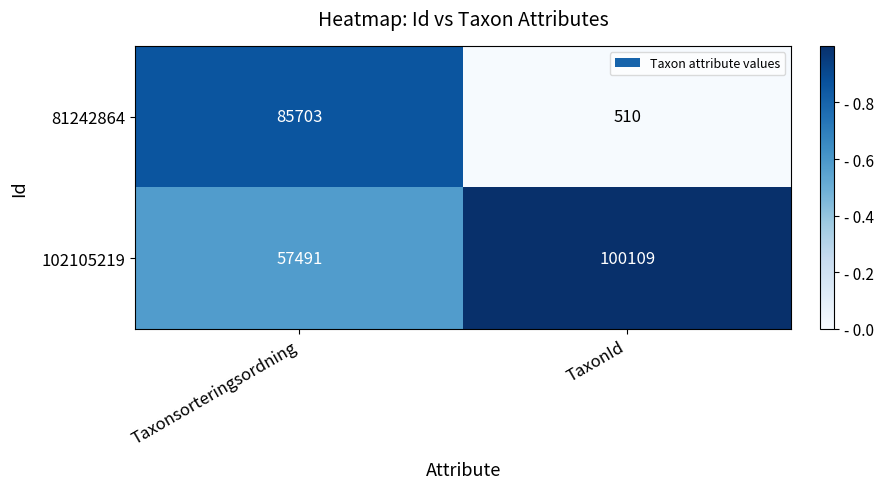

How many series are shown in this chart?

2